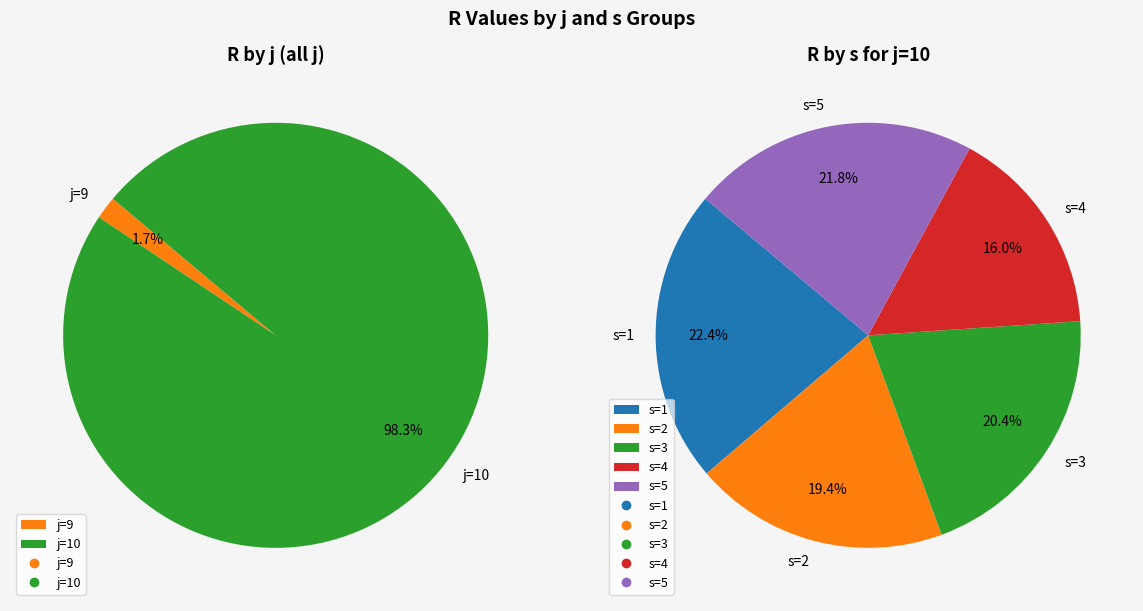

Is it true that j=8, s=4 is 1% of the pie?

False